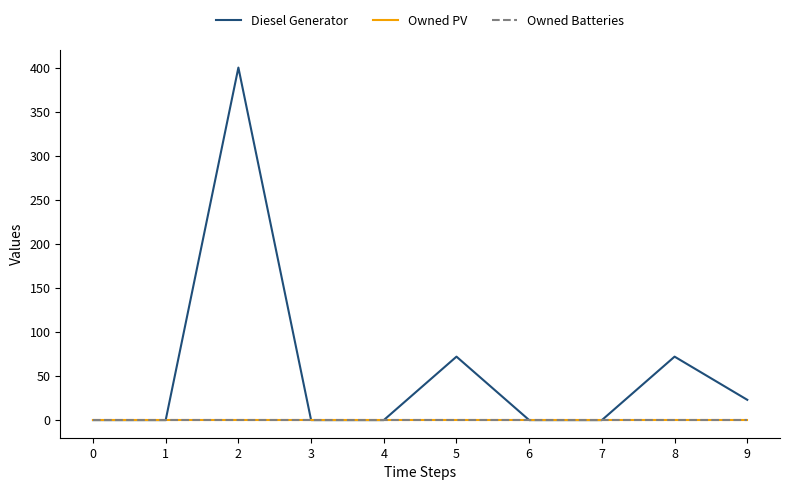

Does the chart have visible grid lines?

No